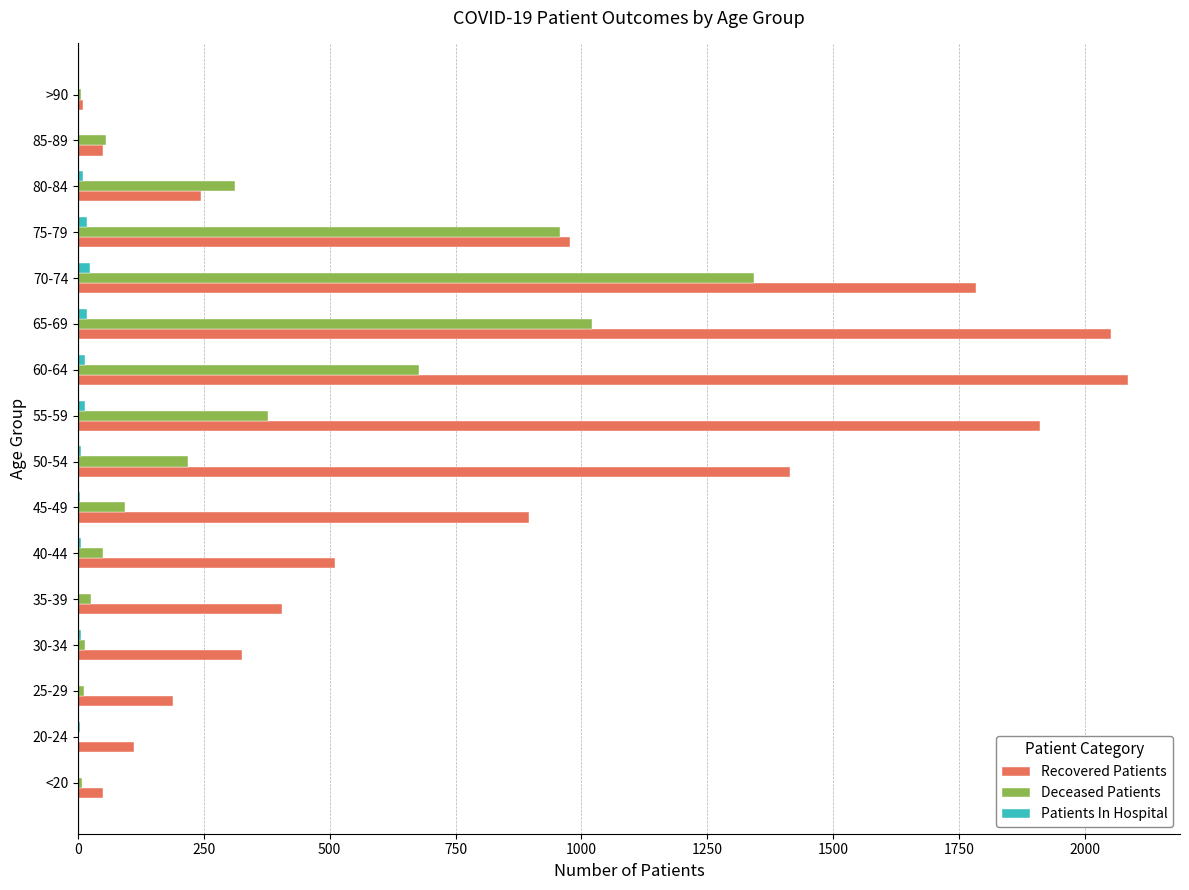

The Deceased Patients series shows 511 at 80-84. True or false?

False